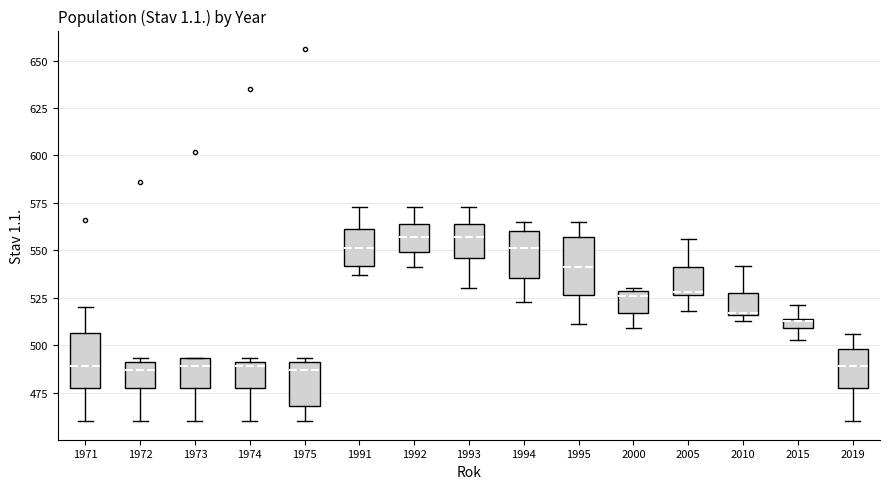

Where does the median line of the box at x = 1972 sit on the y-axis? The values are not printed on the chart, so give them approximately, as read against the axis.

485